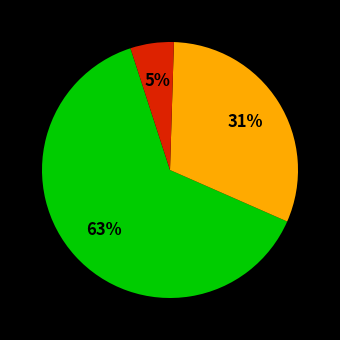

Does any single category account for the majority?

Yes